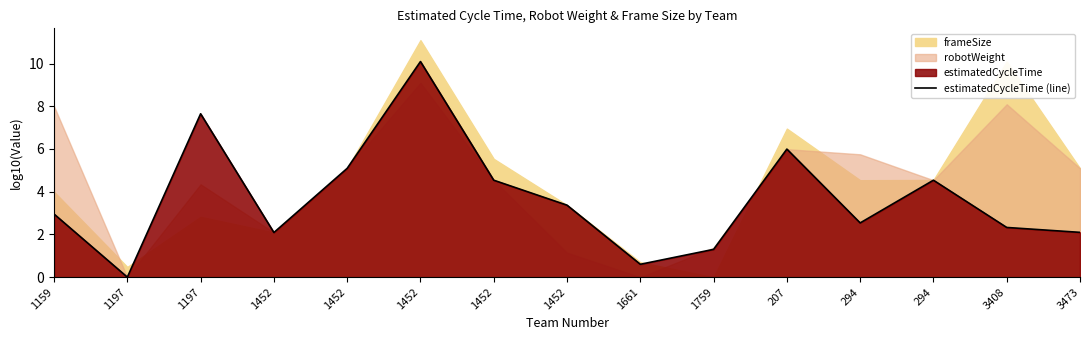

List the labels in order of value, largest first.

1452, 1197, 207, 1452, 1452, 294, 1452, 1159, 294, 3408, 3473, 1452, 1759, 1661, 1197